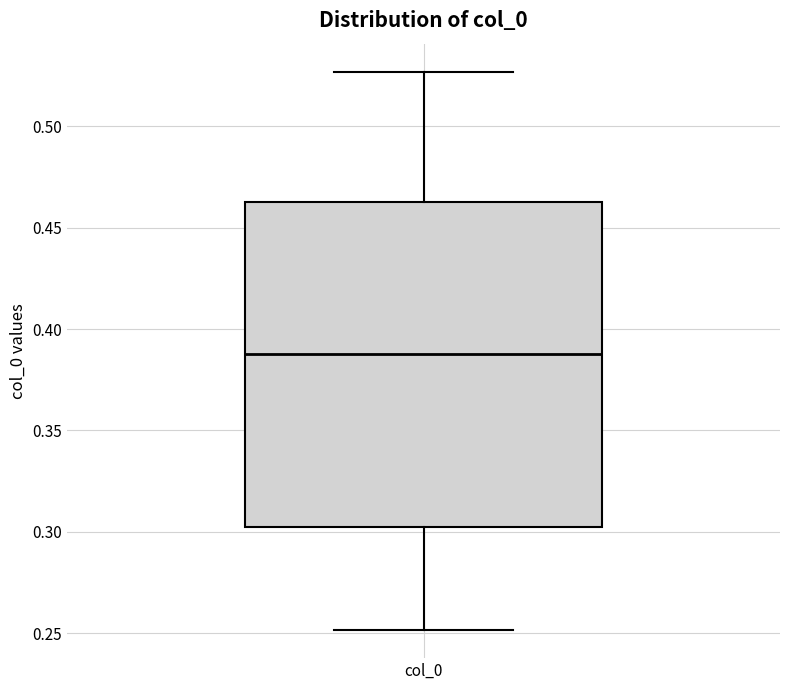

Transcribe this box plot: give where the median line is, the range the box spans, and where the two whiskers end, as read against the y-axis. The values are not printed on the chart, so give them approximately, as read against the axis.

median 0.390, box 0.300 to 0.465, whiskers 0.250 to 0.525